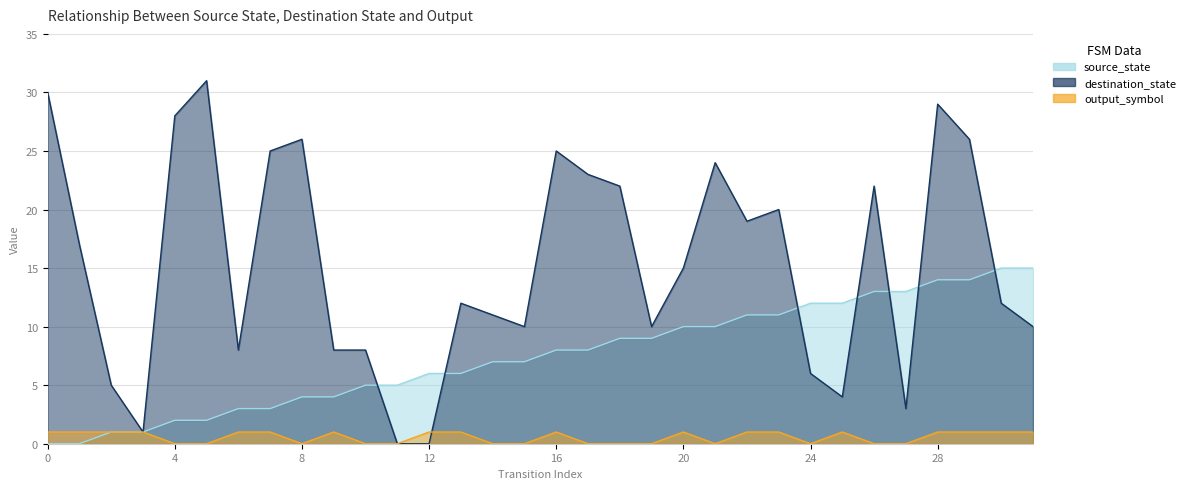

Between 16 and 0, which is larger?

16